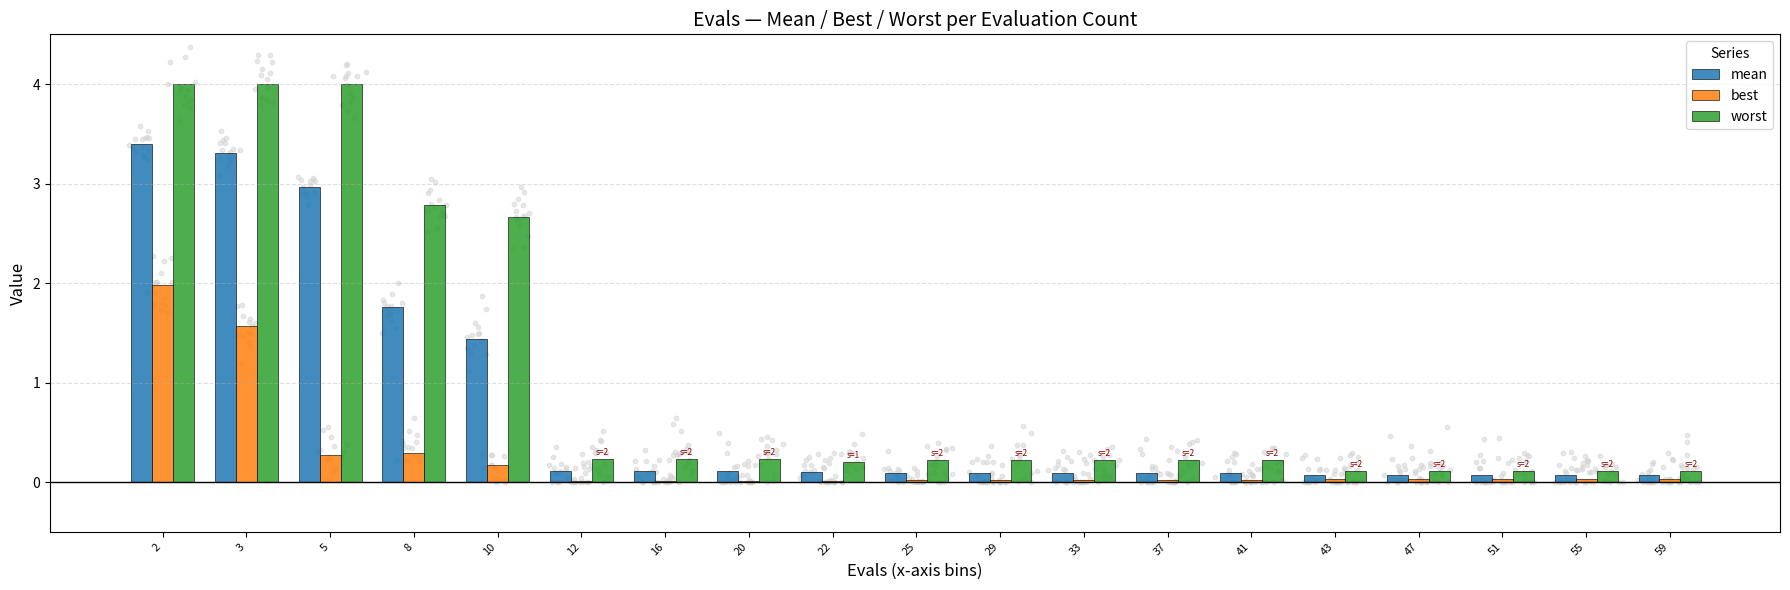

Which series has the largest total across all categories?

worst